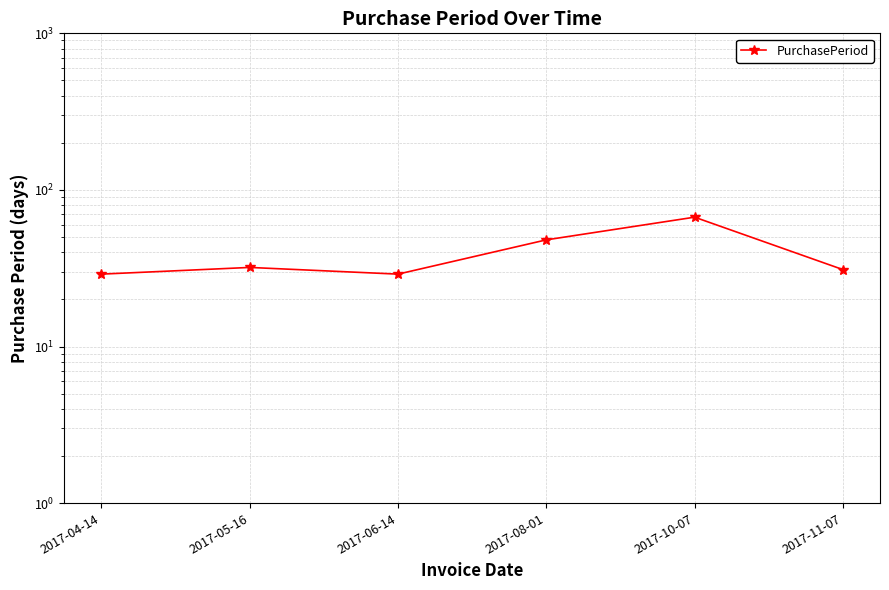

What is the average value?

39